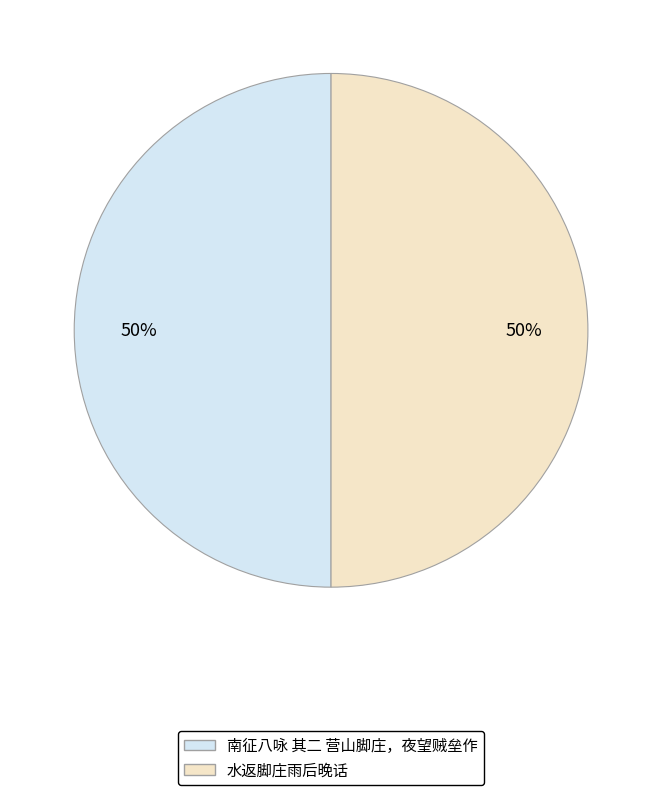

Is the sum of 水返脚庄雨后晚话 and 南征八咏 其二 营山脚庄，夜望贼垒作 greater than half?

Yes